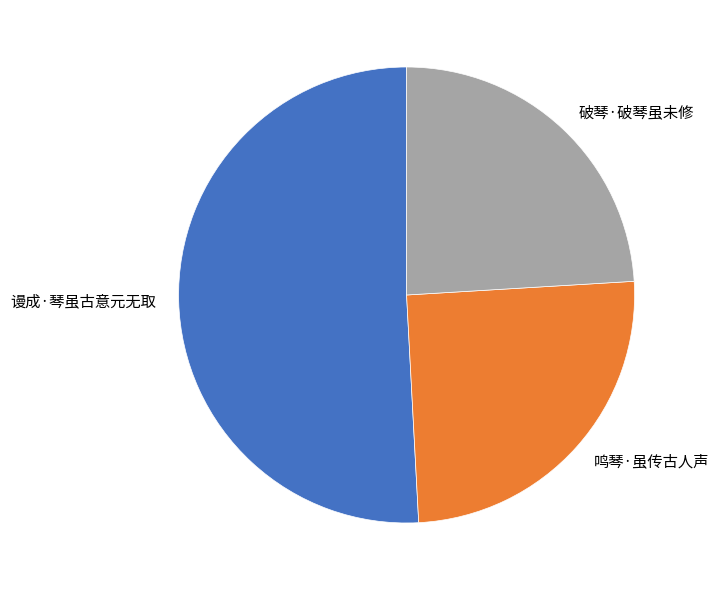

Does 谩成·琴虽古意元无取 account for over 50% of the chart?

Yes